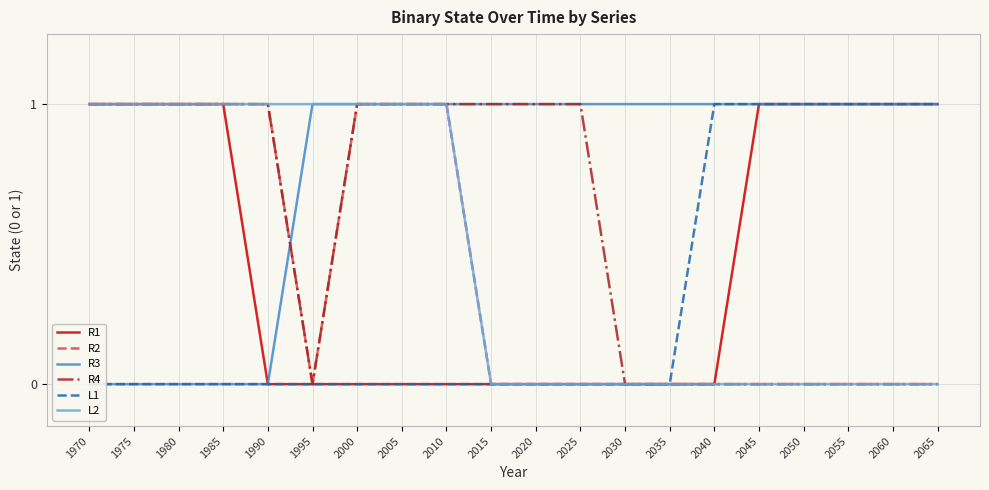

At how many categories does at least one series exceed 0?

20